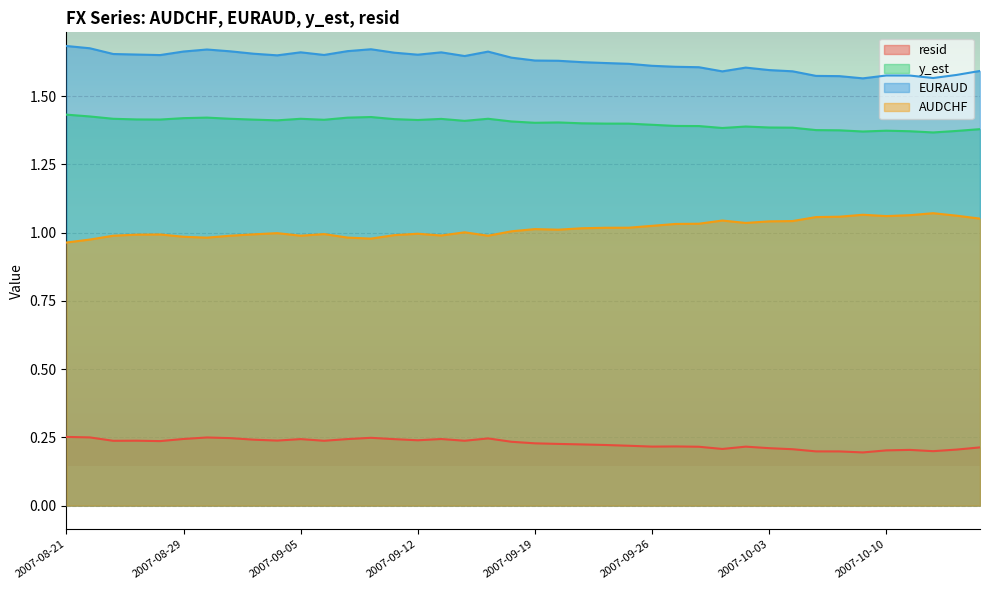

Is the value of AUDCHF at 2007-09-26 greater than the value of y_est at 2007-10-04?

No